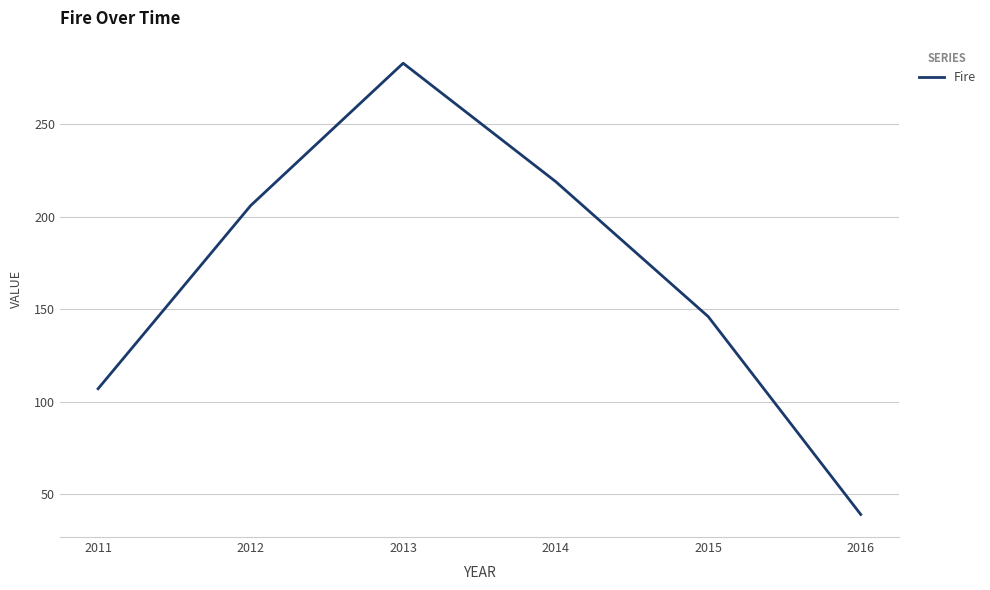

Reading left to right, list all the values displayed in this chart.

2011=107	2012=206	2013=283	2014=219	2015=146	2016=39